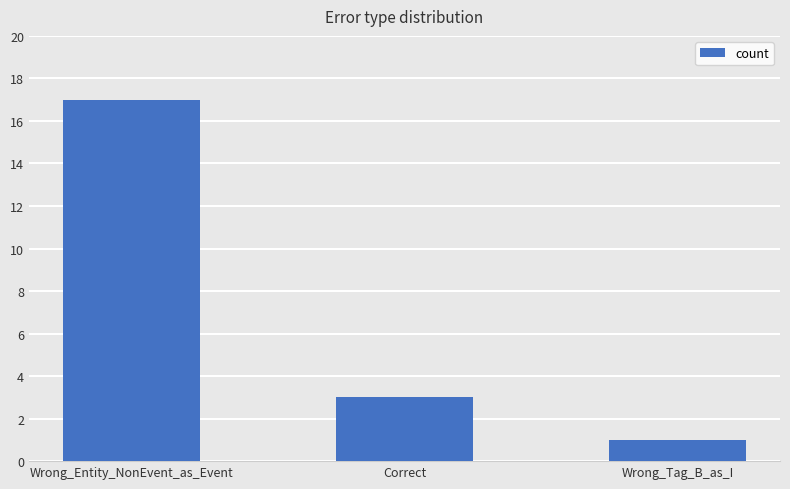

How many series are shown in this chart?

1